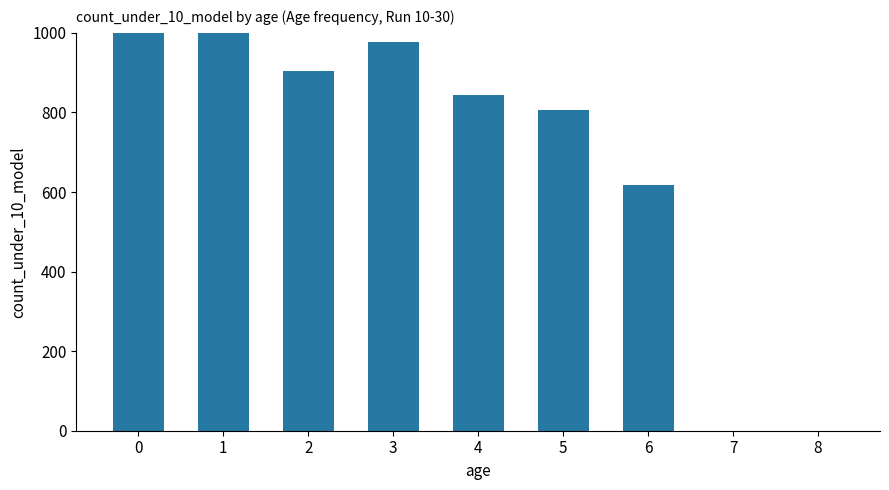

What is the difference between the values at 1 and 4?

157